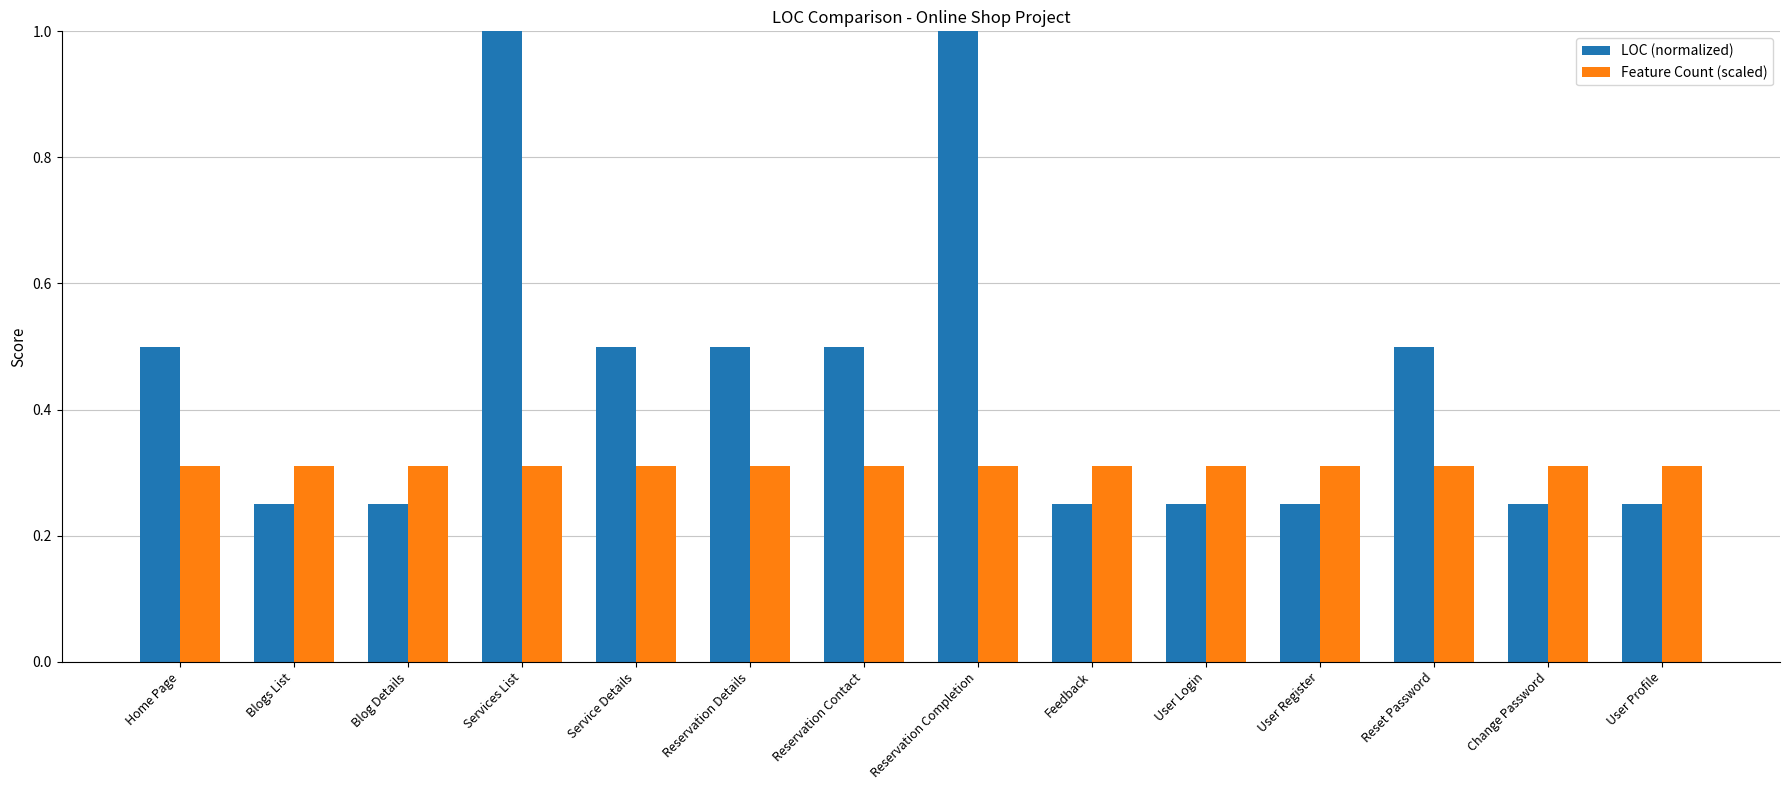

How many groups of bars are there?

14